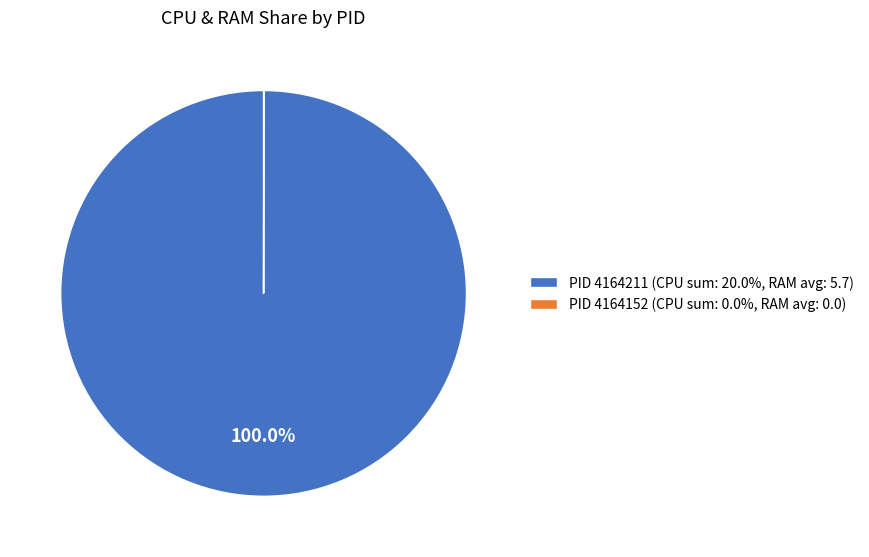

Does any single category account for the majority?

Yes